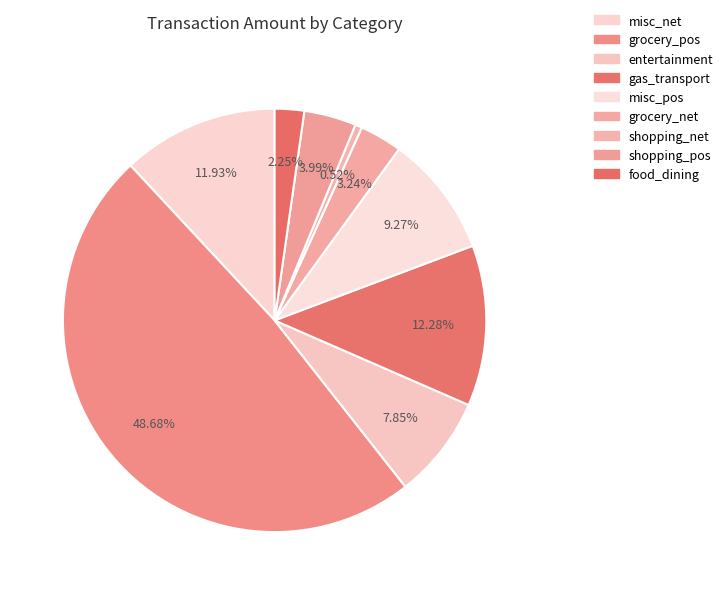

Is there a majority slice in this chart?

No